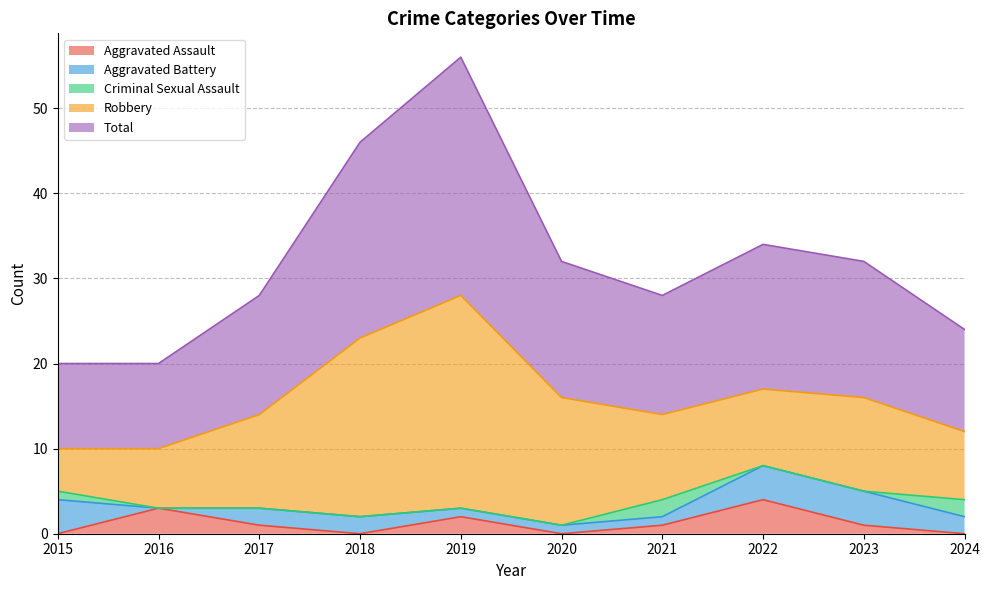

Where is the first local maximum for Aggravated Assault?

2016